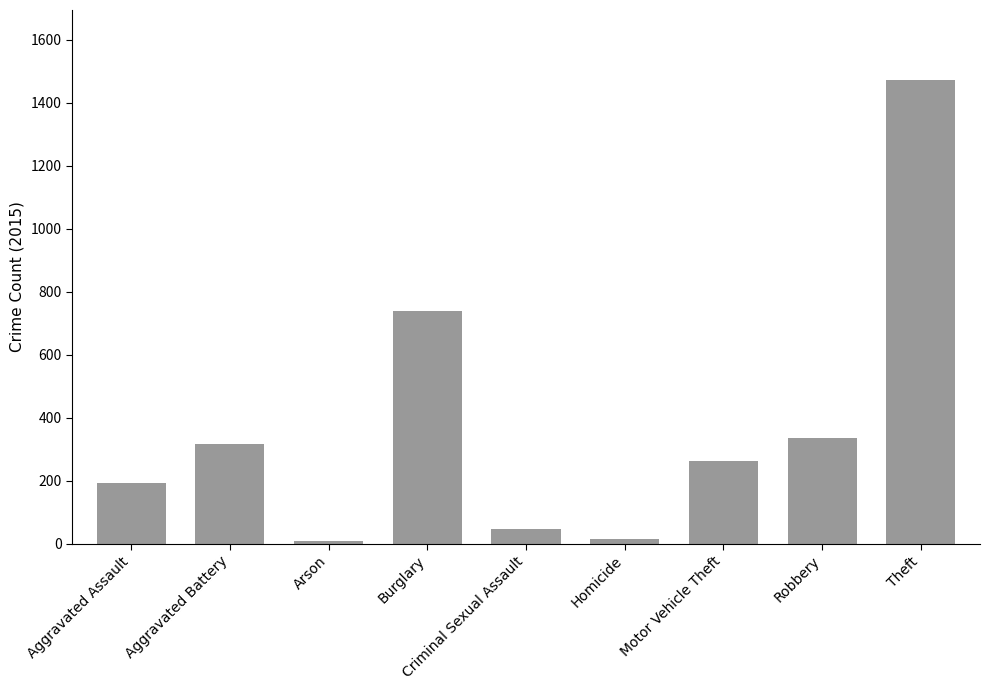

Is it true that the value at Motor Vehicle Theft is 263?

True